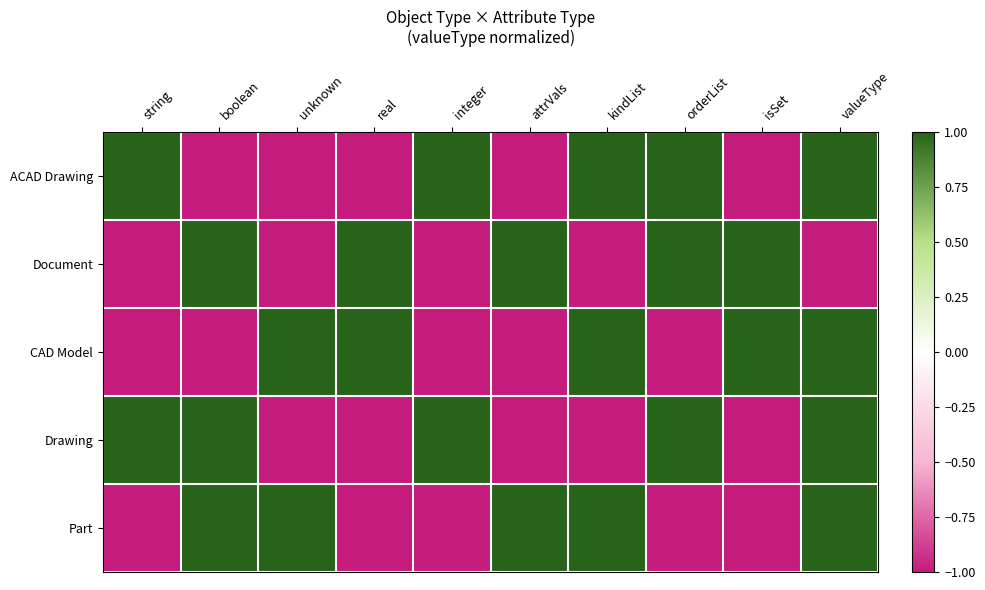

What is the total value across all series at integer?

-1.0